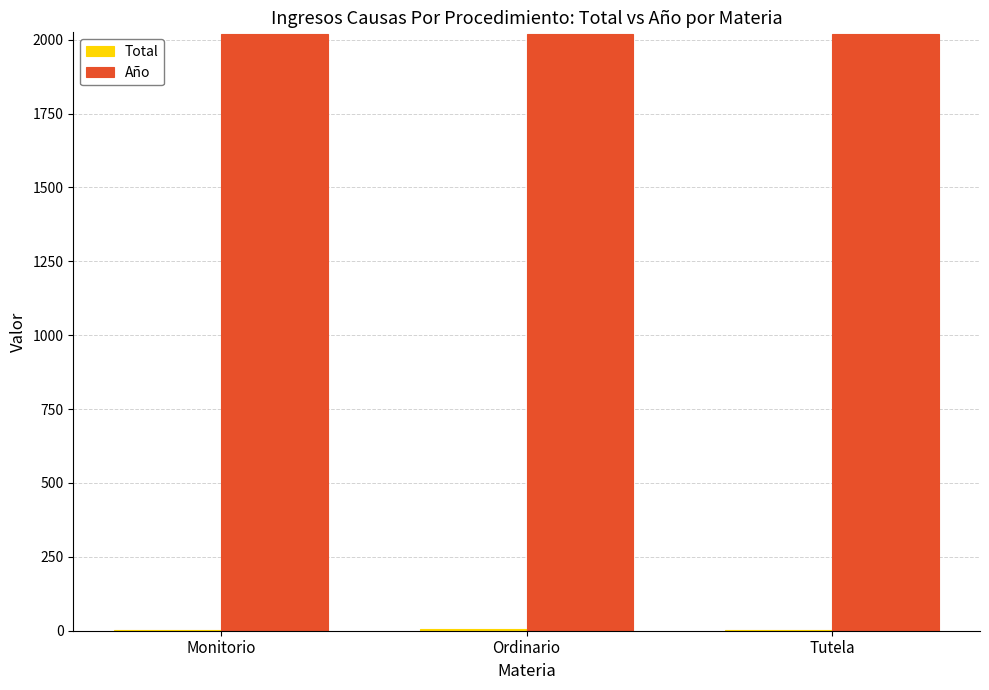

How many categories are shown in the chart?

3